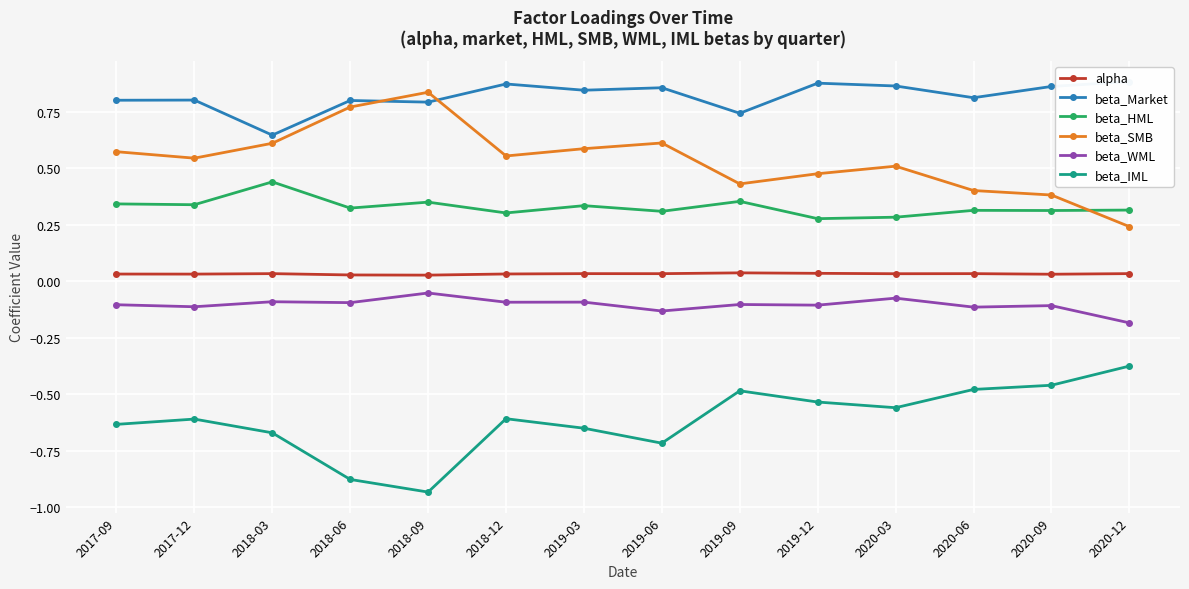

In alpha, how many points are higher than both neighbors (excluding endpoints)?

4